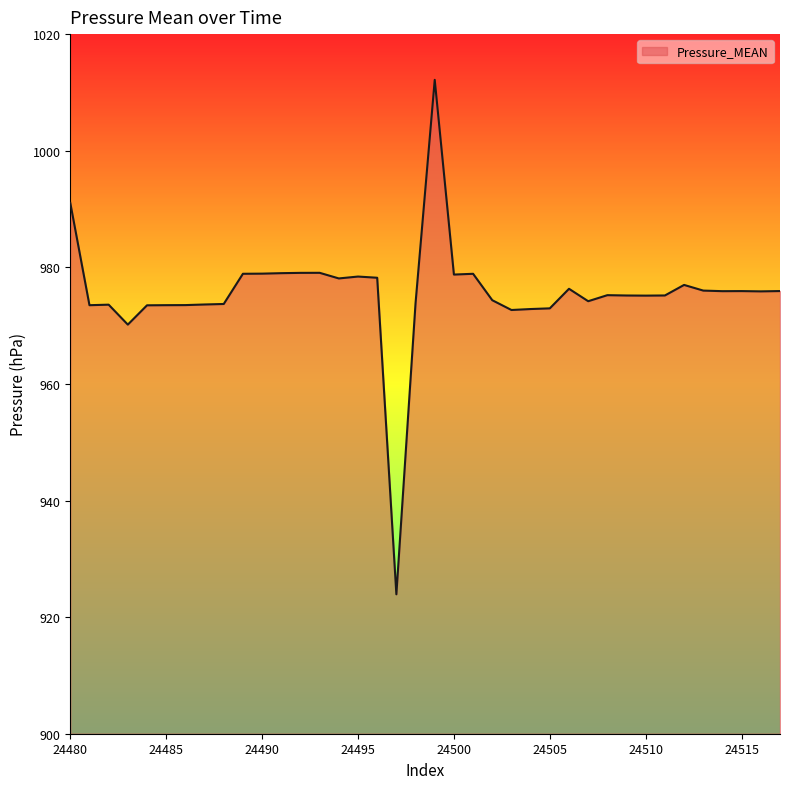

What is the maximum value shown in the chart?

1012.2